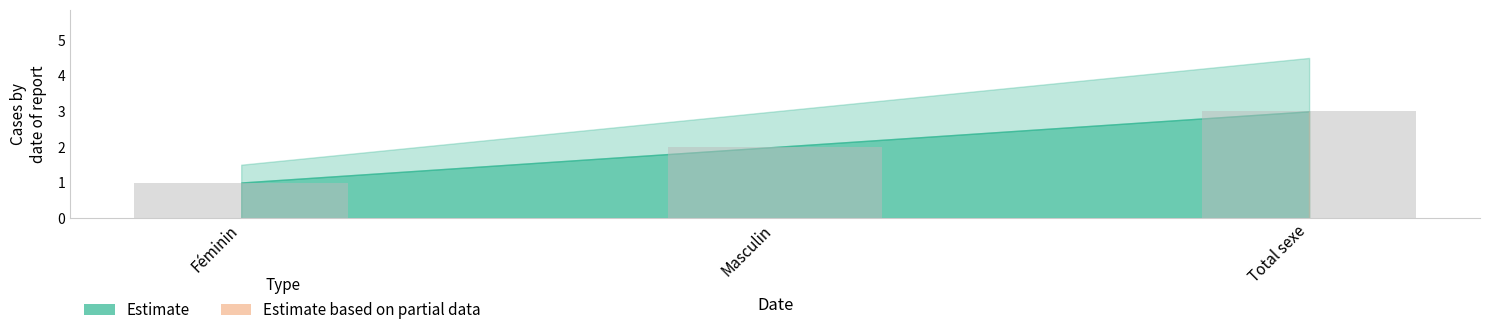

Which category has the lowest value across all series?

Féminin